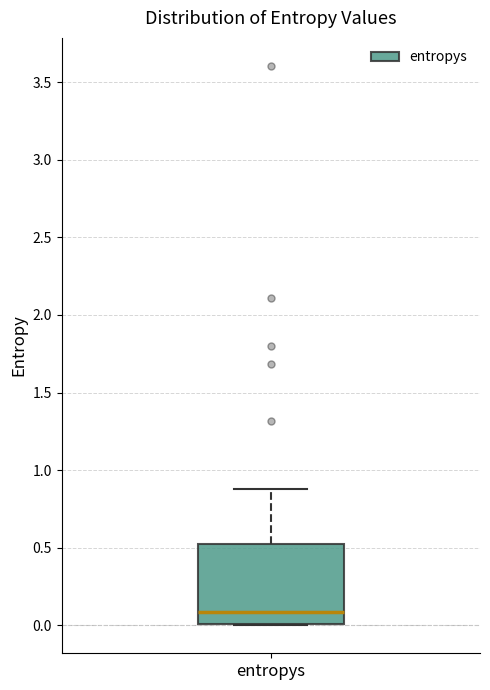

Transcribe this box plot: give where the median line is, the range the box spans, and where the two whiskers end, as read against the y-axis. The values are not printed on the chart, so give them approximately, as read against the axis.

median 0.10, box 0.00 to 0.55, whiskers 0.00 to 0.90